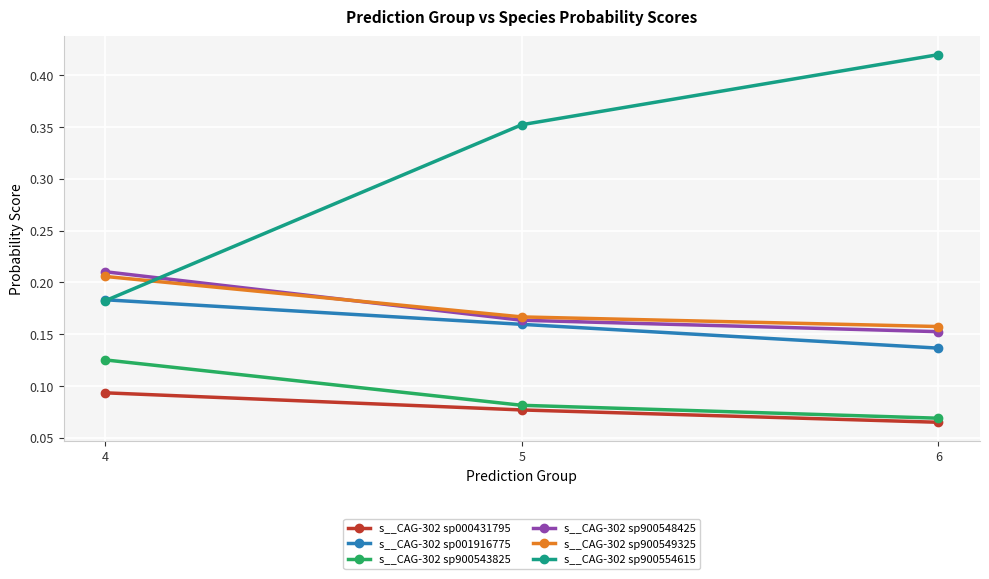

List the series in order of their peak value, highest first.

s__CAG-302 sp900554615, s__CAG-302 sp900548425, s__CAG-302 sp900549325, s__CAG-302 sp001916775, s__CAG-302 sp900543825, s__CAG-302 sp000431795